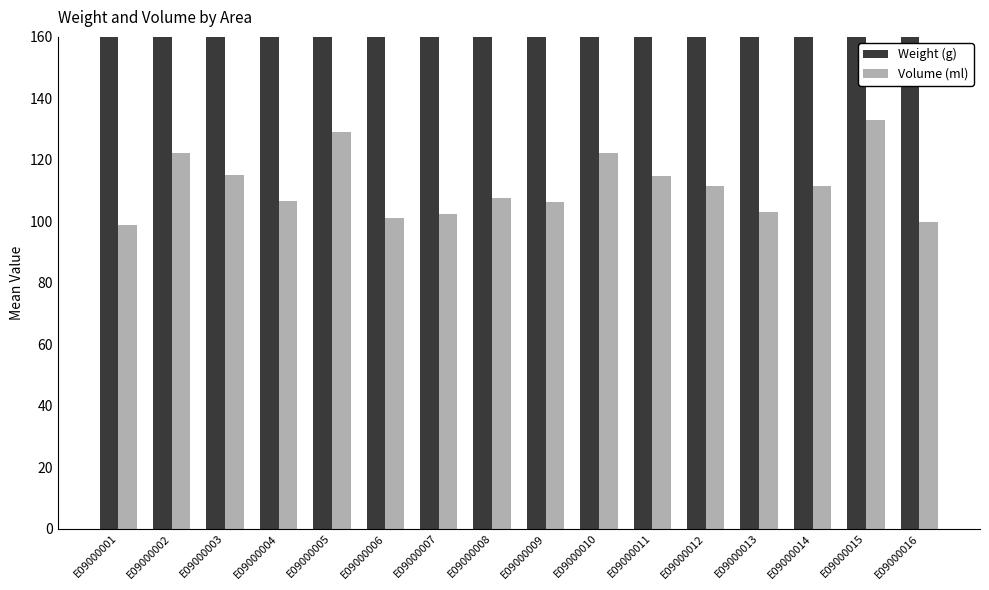

What is the highest value of the Weight (g) series?

434.3